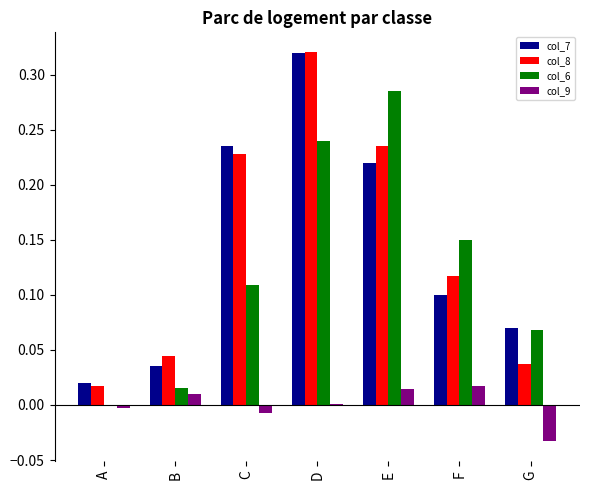

True or false: col_9 has a value of -0.0 at C.

True